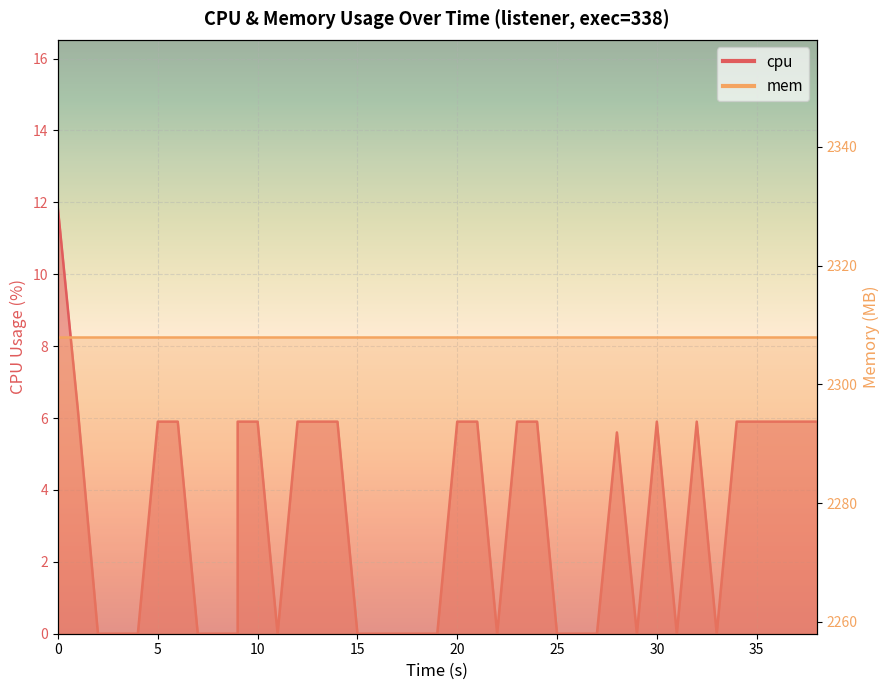

How many interior local valleys (lower than both neighbors) does the data have?

5